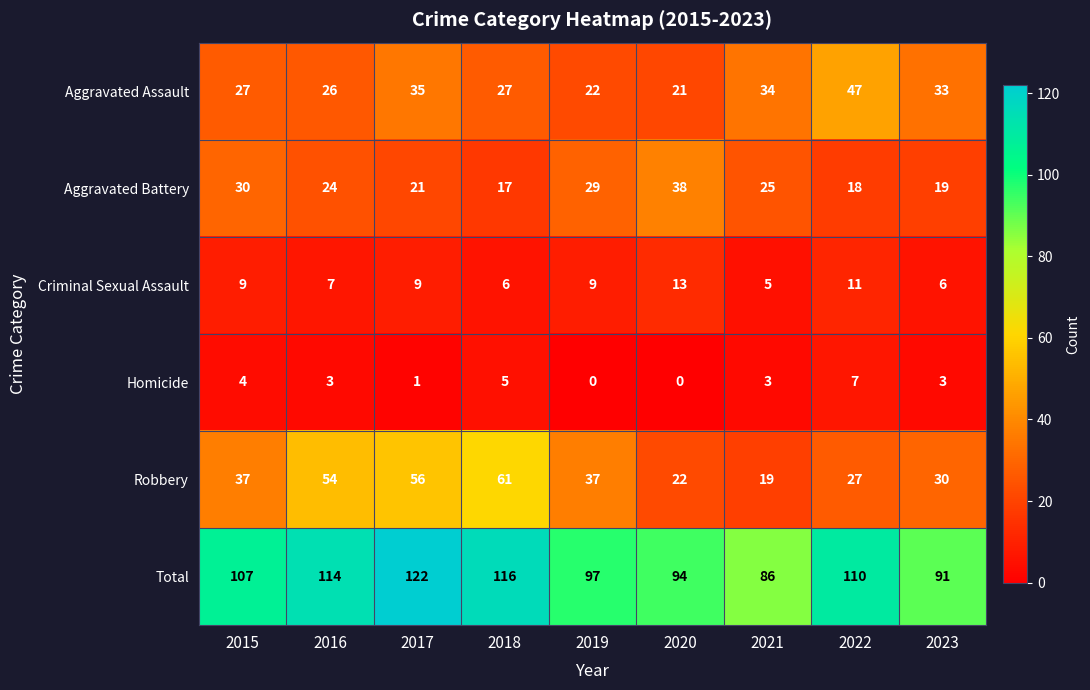

What is the total value across all series at 2023?

182